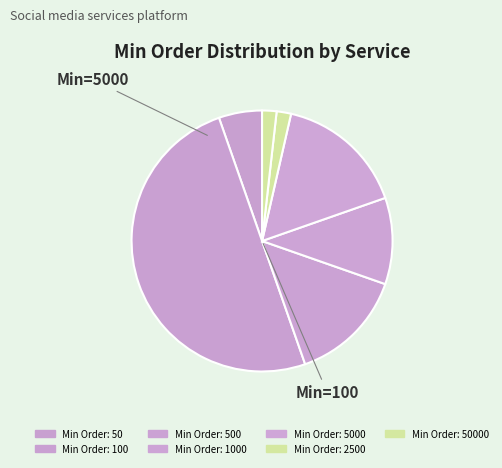

How many slices are in this pie chart?

7